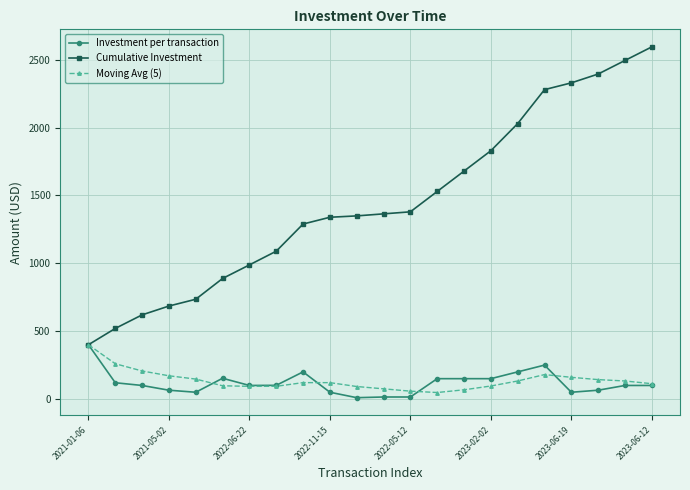

What is the greatest value displayed?

2594.0